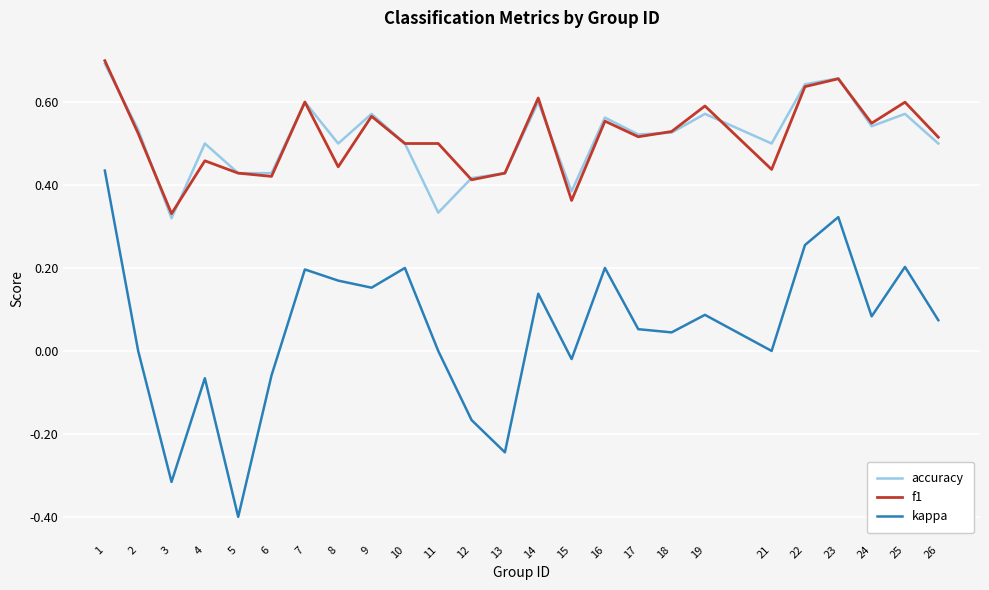

What is the total value across all series at 4?

0.9